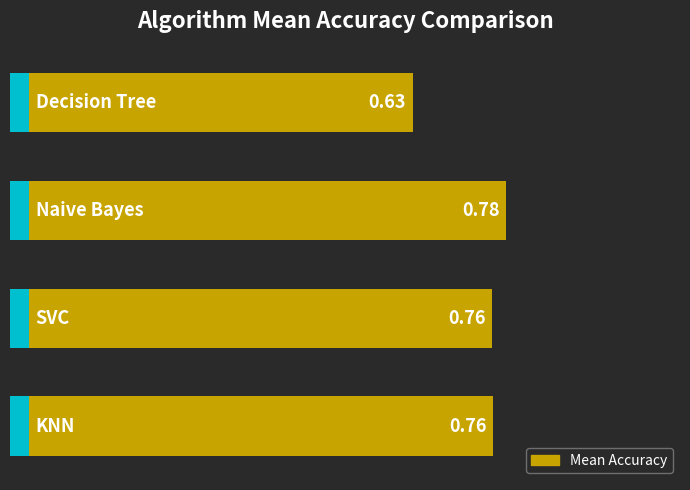

Reading left to right, what are all the values shown in this chart?

0.6	0.8	0.8	0.8